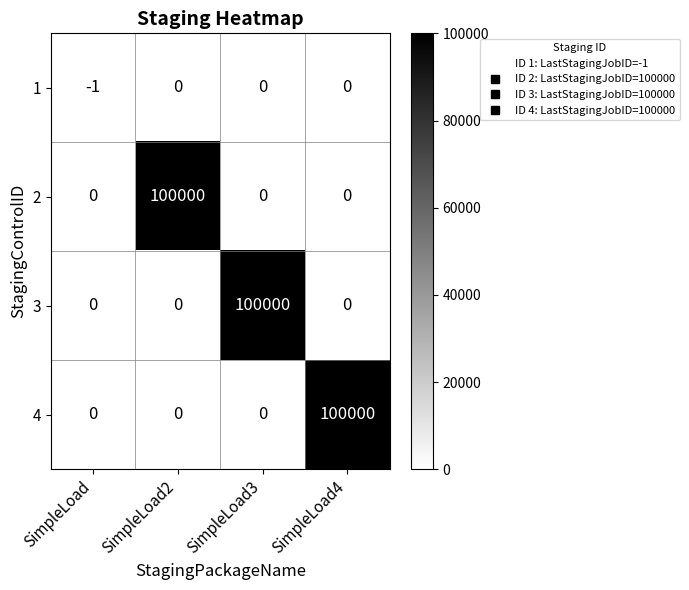

At which label does 4 reach its peak?

SimpleLoad4